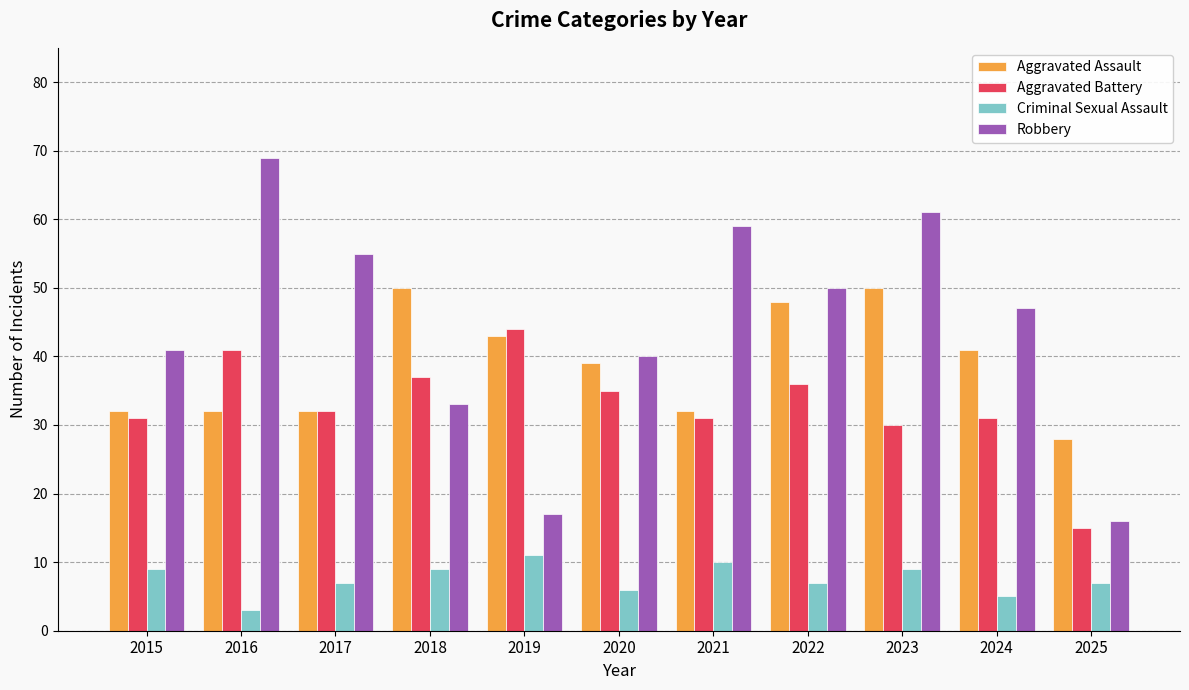

At which label does Criminal Sexual Assault reach its minimum?

2016